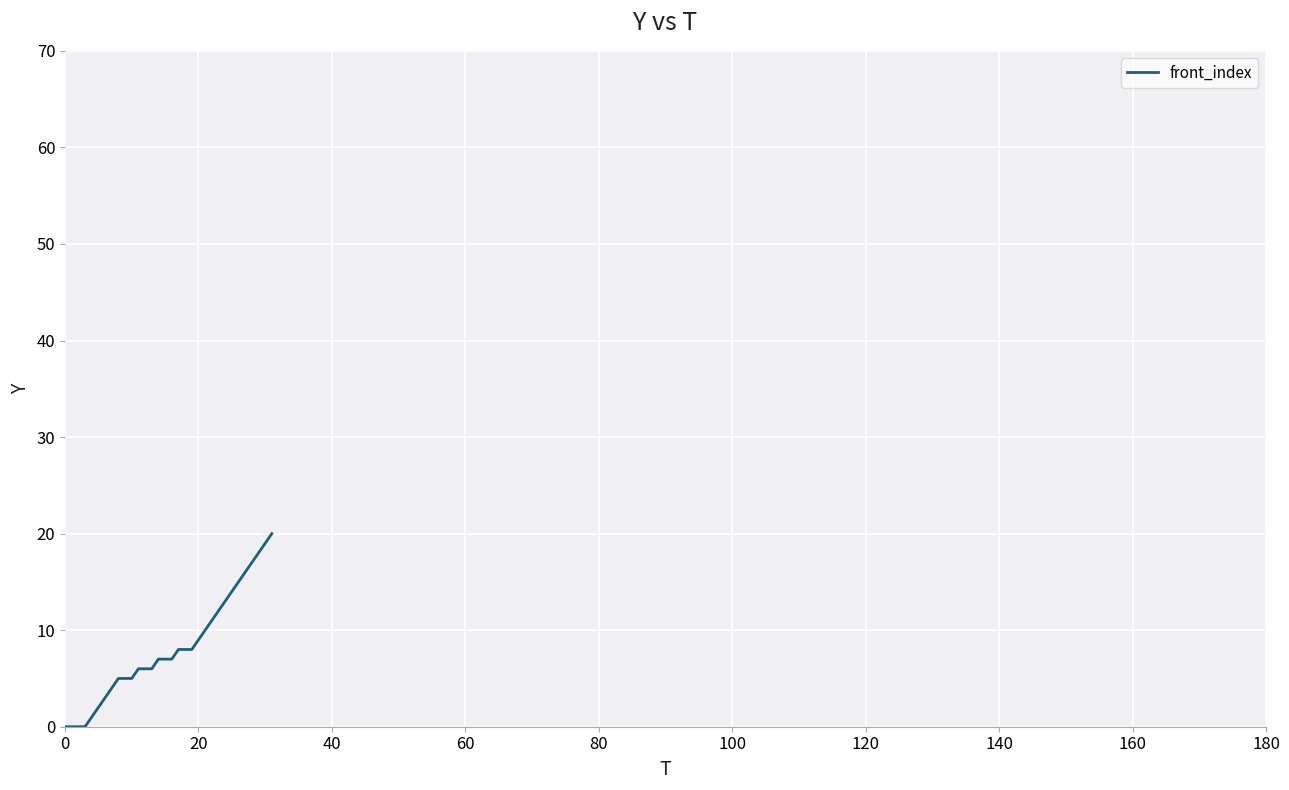

What is the difference between the maximum and minimum values?

20